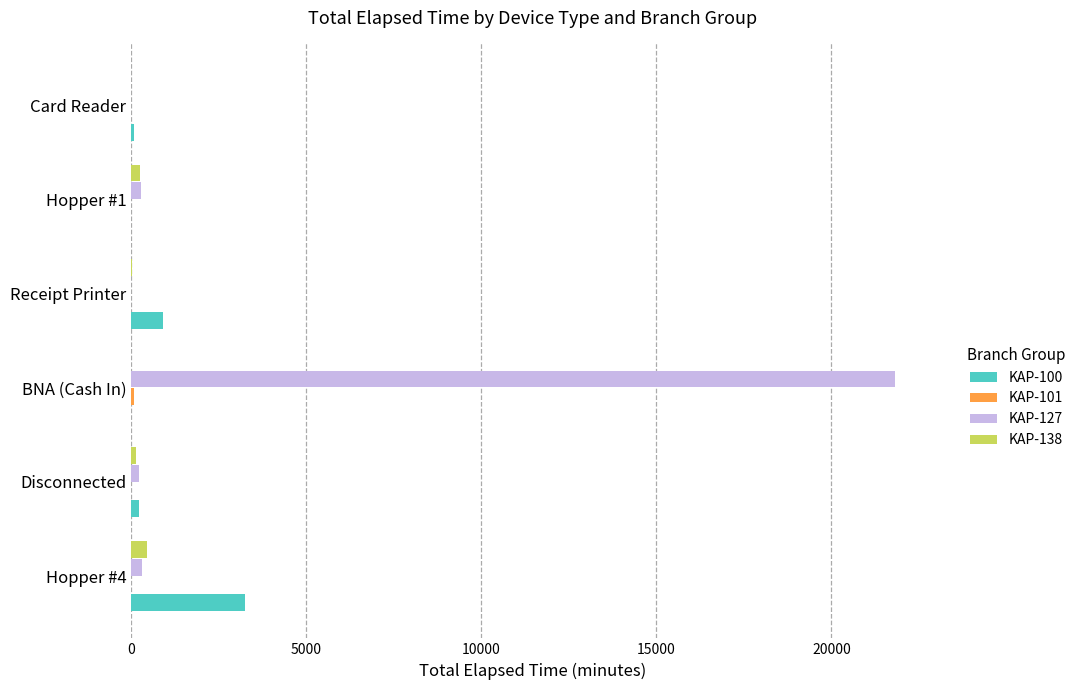

What is the maximum value shown in the chart?

21825